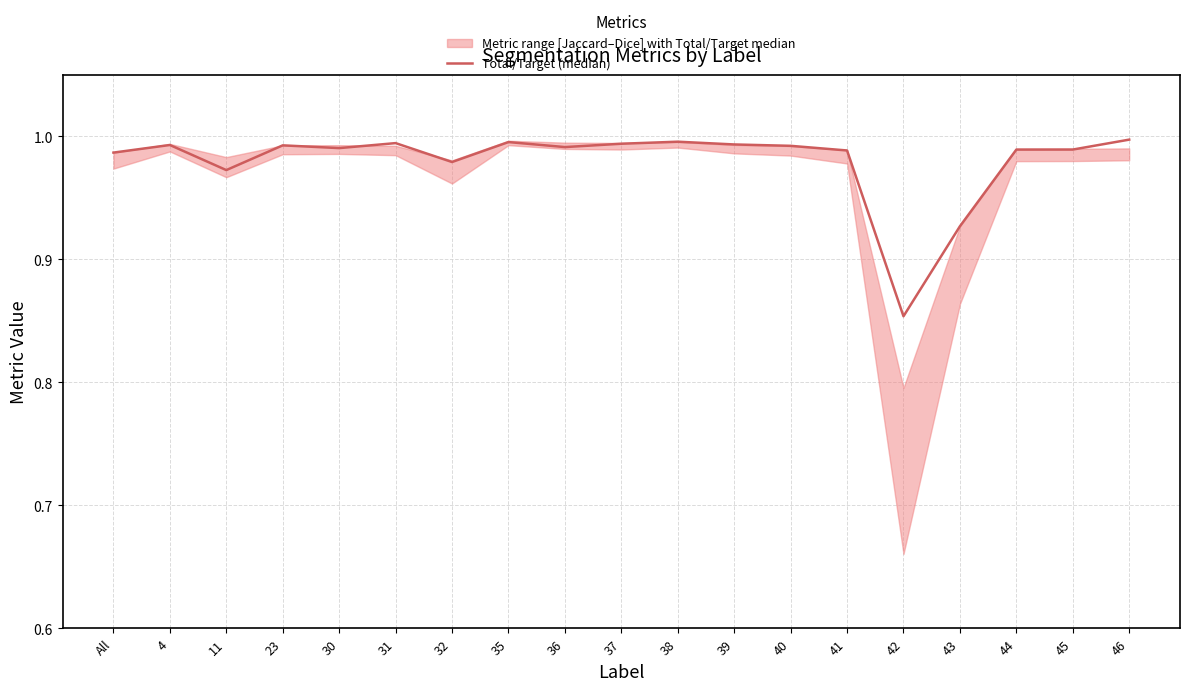

List the labels in order of value, largest first.

46, 38, 35, 31, 37, 39, 4, 23, 40, 36, 30, 45, 44, 41, All, 32, 11, 43, 42